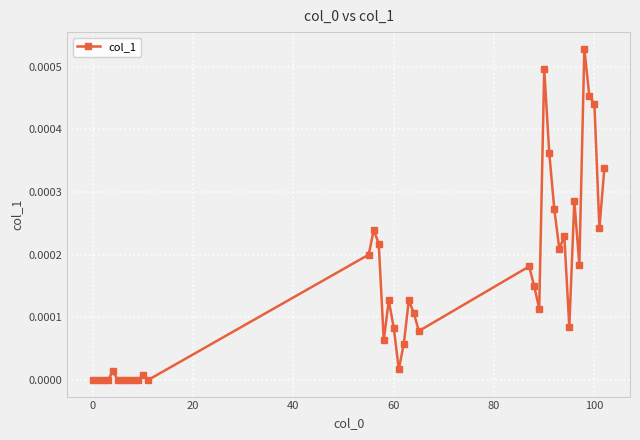

True or false: there are more than 0 points higher than both neighbors.

True